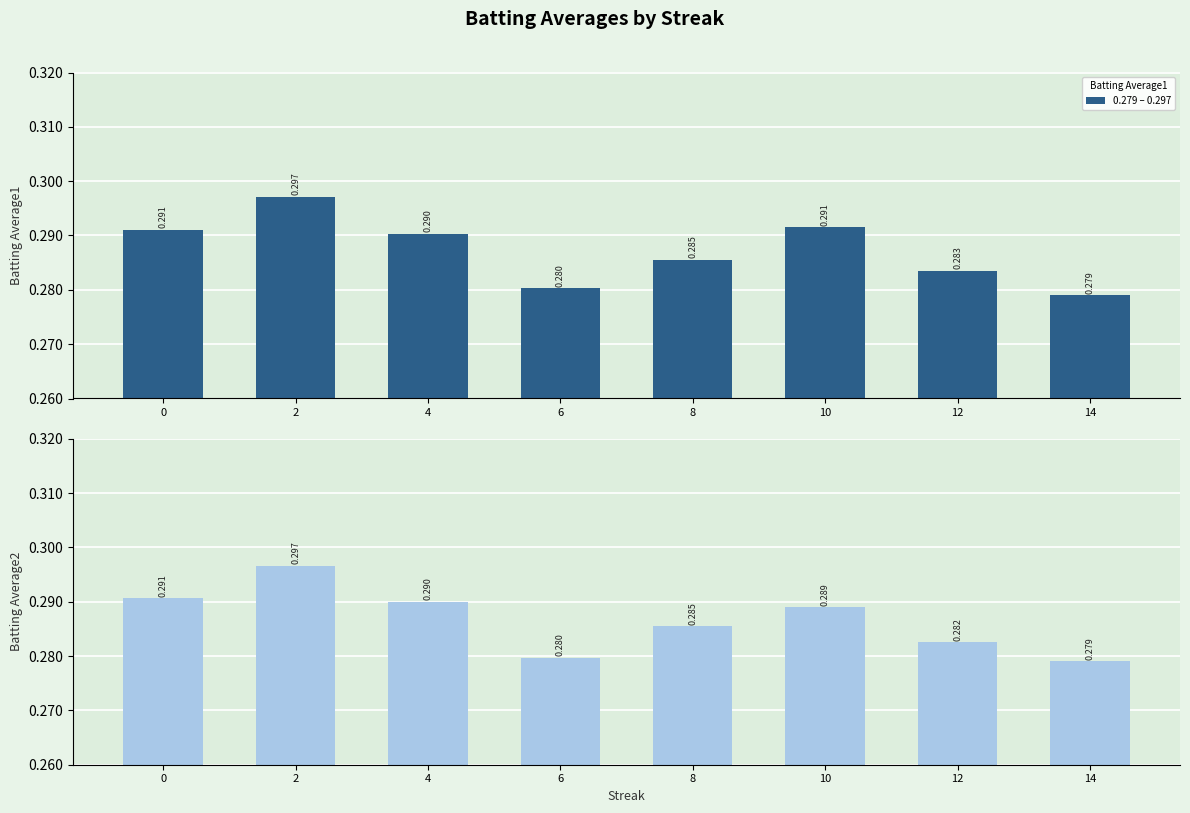

Reading left to right, list all the values displayed in this chart.

Batting Average1: 0.3	0.3	0.3	0.3	0.3	0.3	0.3	0.3
Batting Average2: 0.3	0.3	0.3	0.3	0.3	0.3	0.3	0.3